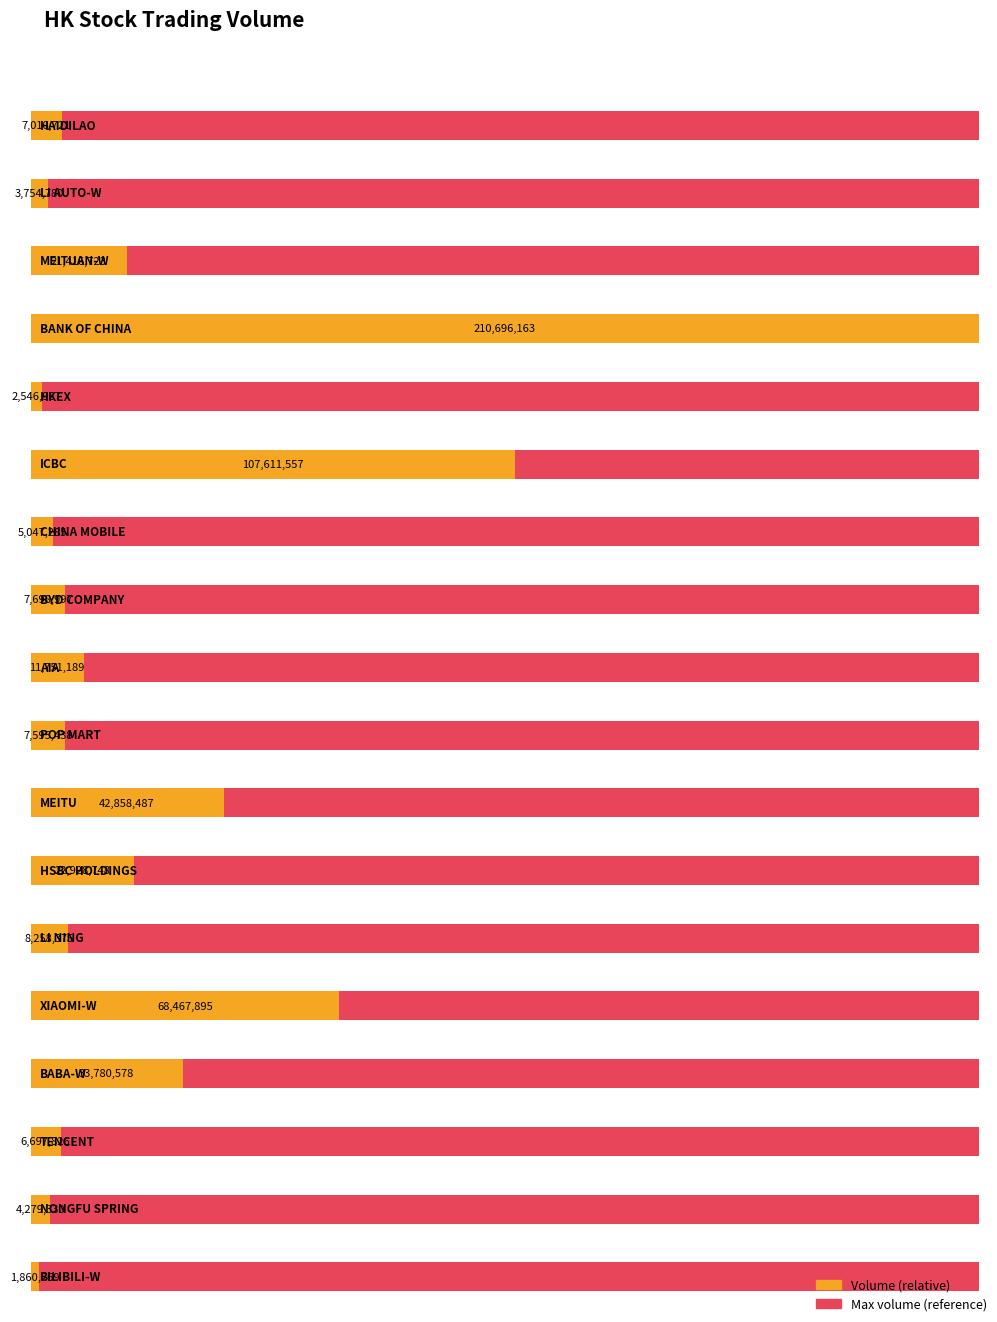

Which category has the highest value across all series?

BANK OF CHINA